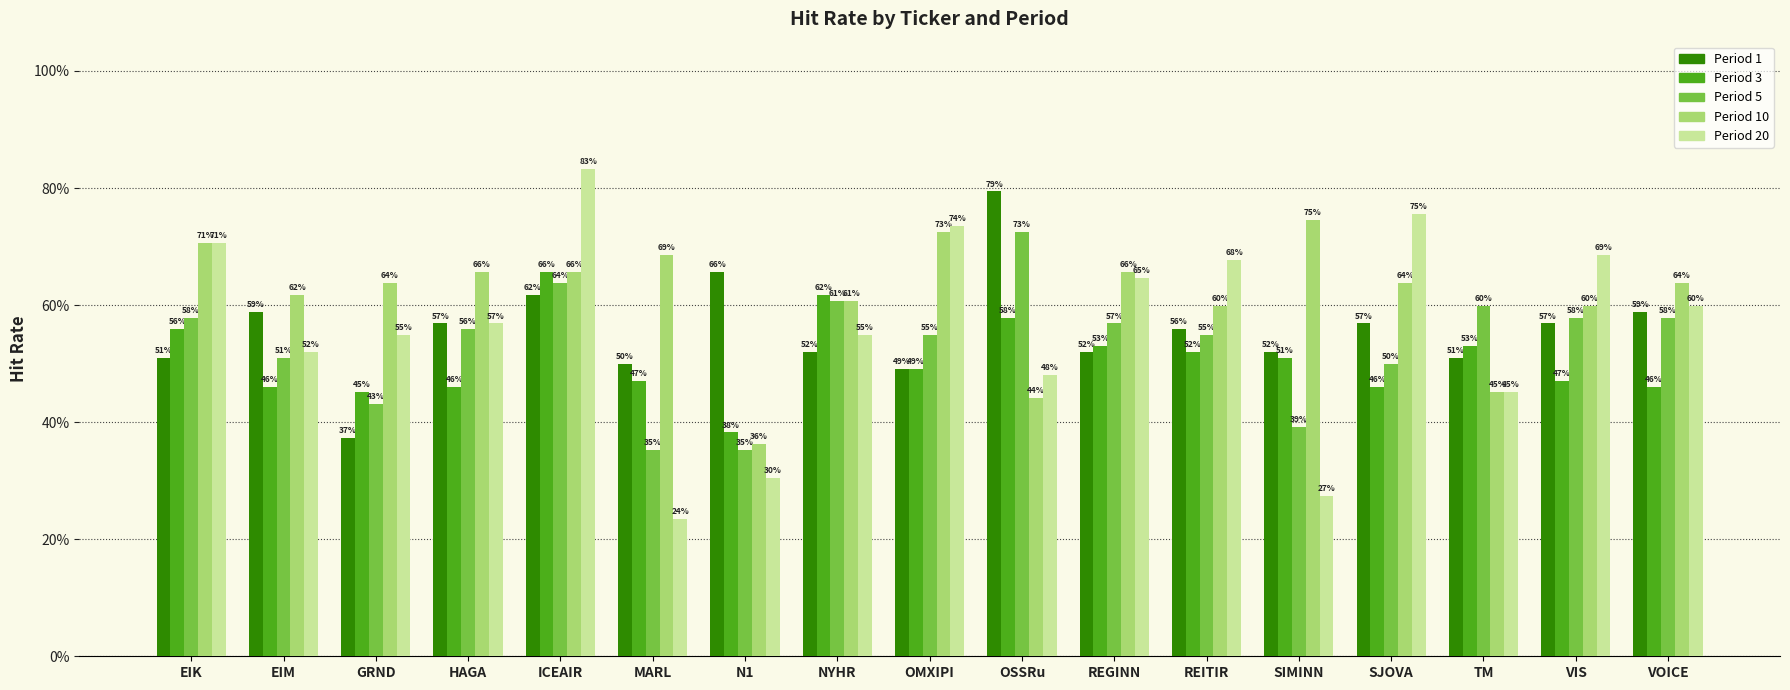

Does the chart contain stacked bars?

No